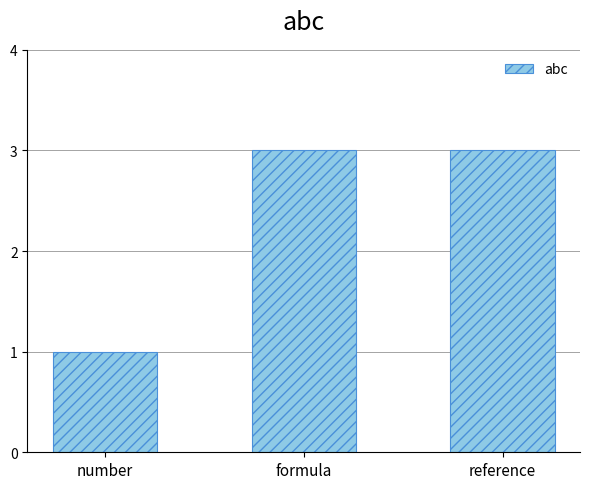

At which category does the chart reach its minimum across all series?

number